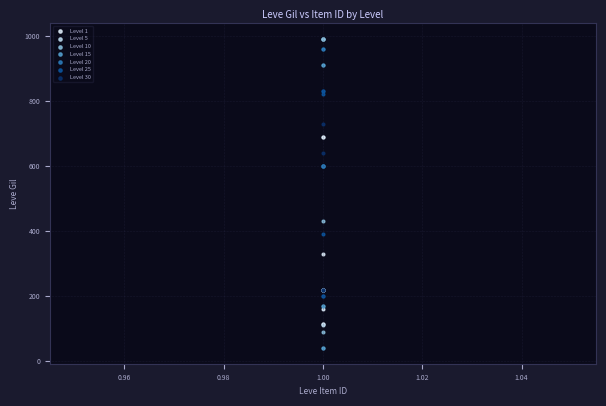

Which series reaches the minimum Y coordinate?

Level 15